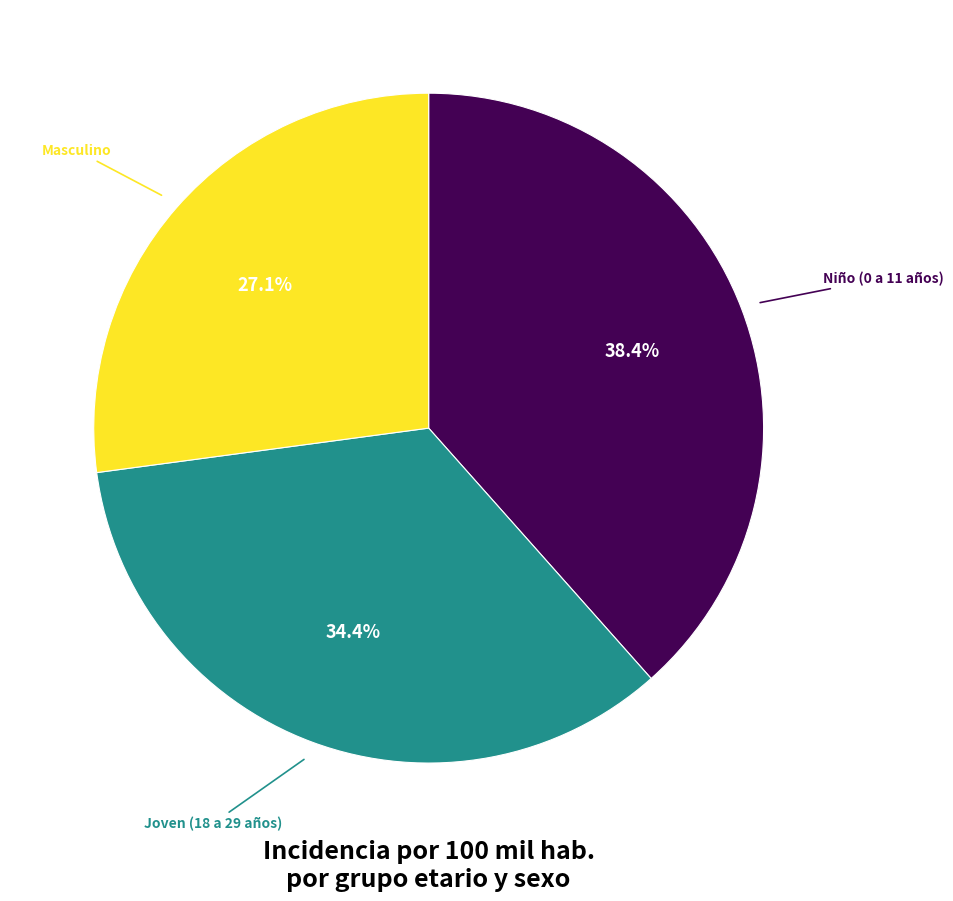

Does Joven (18 a 29 años) account for over 50% of the chart?

No